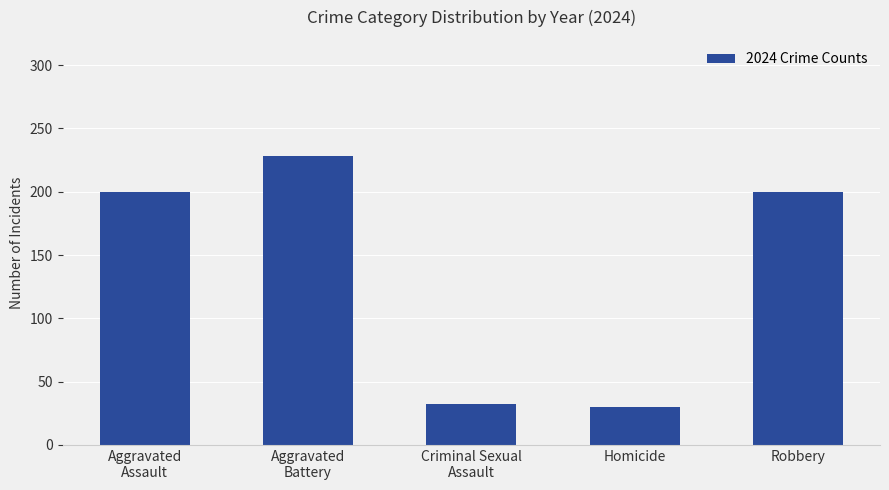

What is the maximum value shown in the chart?

228